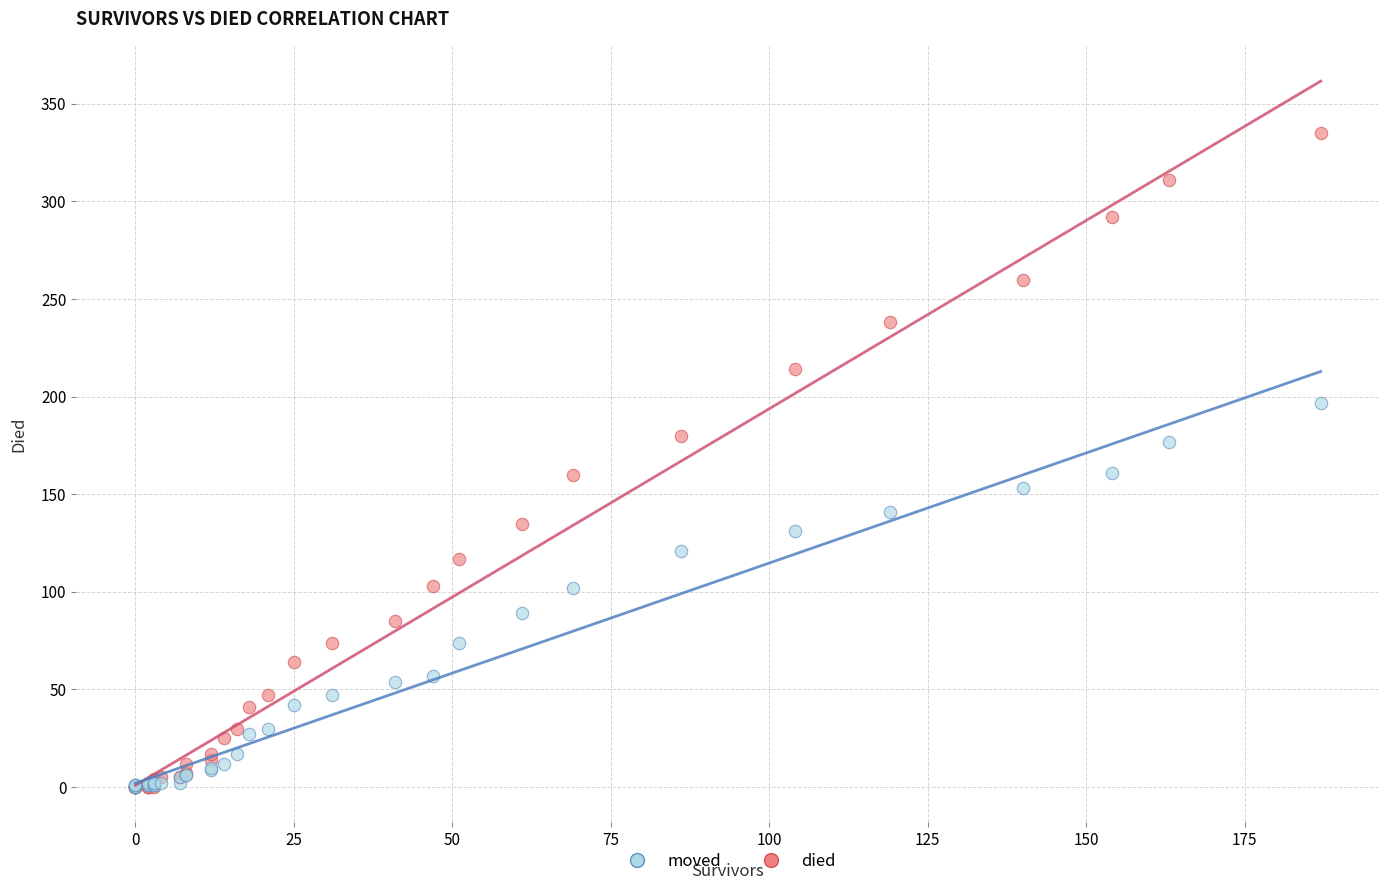

What are all the series names shown in the legend?

moved, died